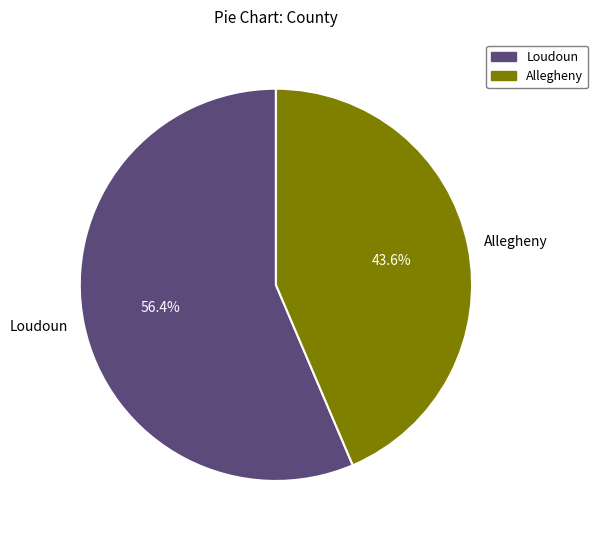

The Loudoun slice represents 56% of the pie. True or false?

True